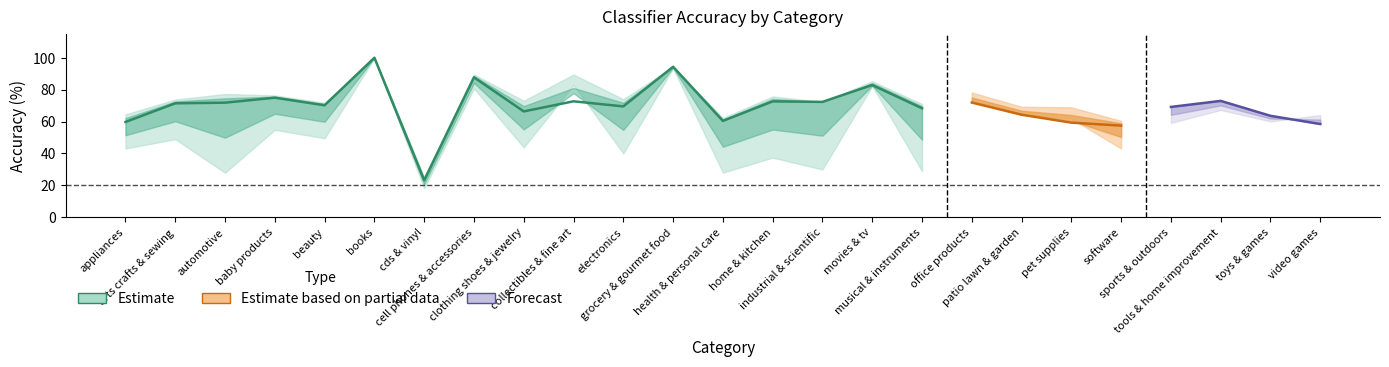

Is this an area chart (filled region under the line)?

No